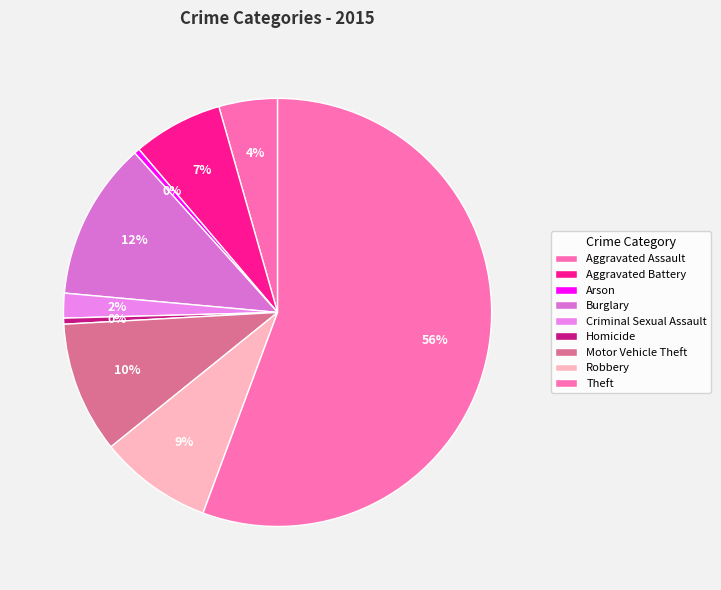

How many segments does this pie chart have?

9